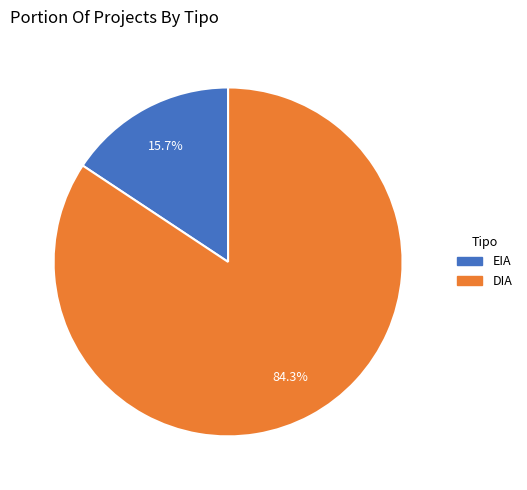

Rank the categories by value from lowest to highest.

EIA, DIA